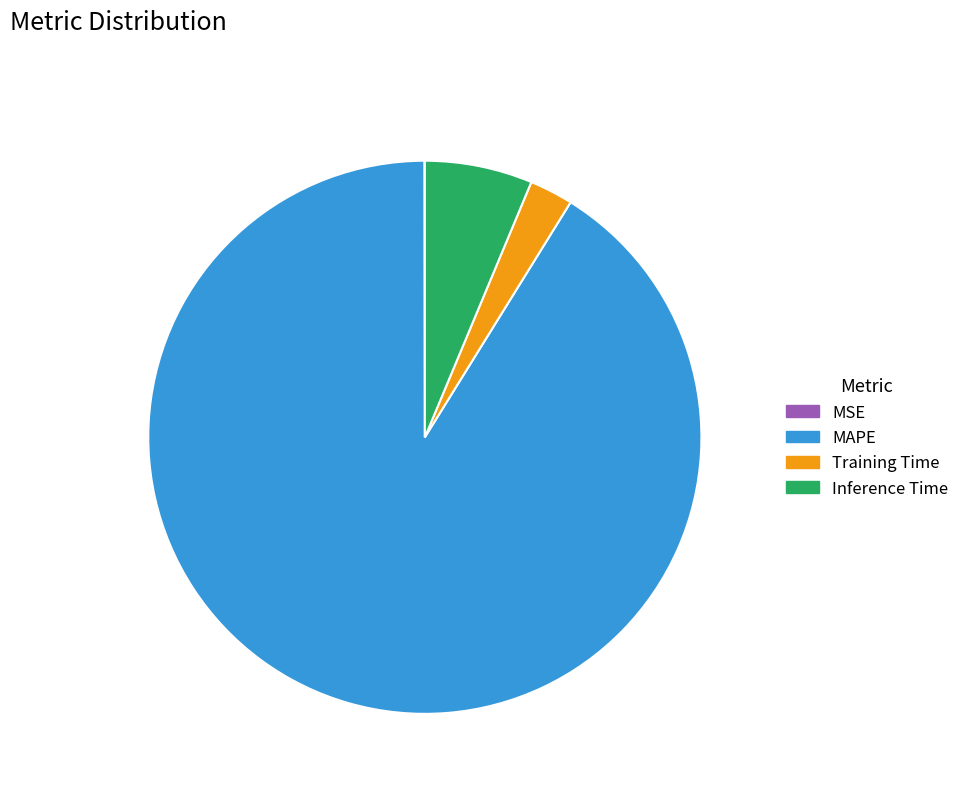

What is the largest slice in the pie chart?

MAPE